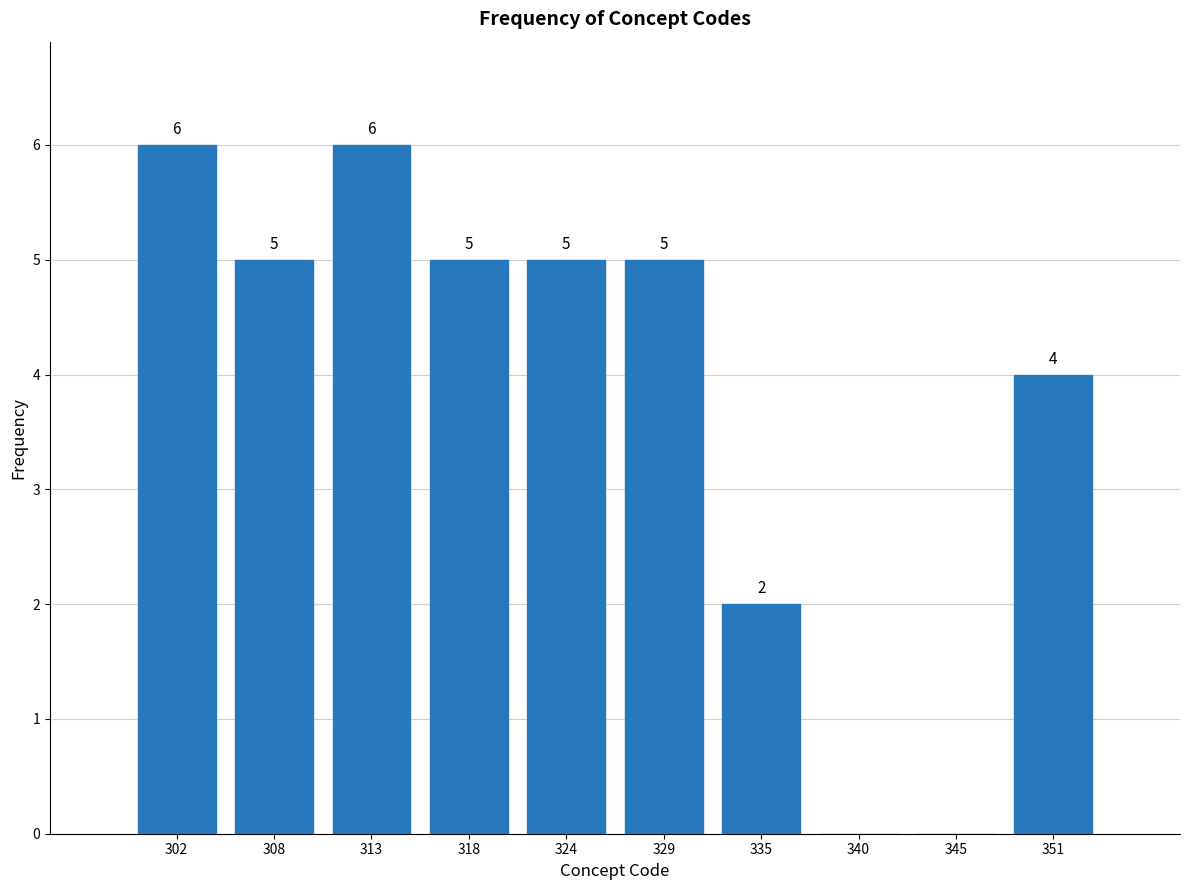

Reading left to right, list all the values displayed in this chart.

302=6	308=5	313=6	318=5	324=5	329=5	335=2	340=0	345=0	351=4